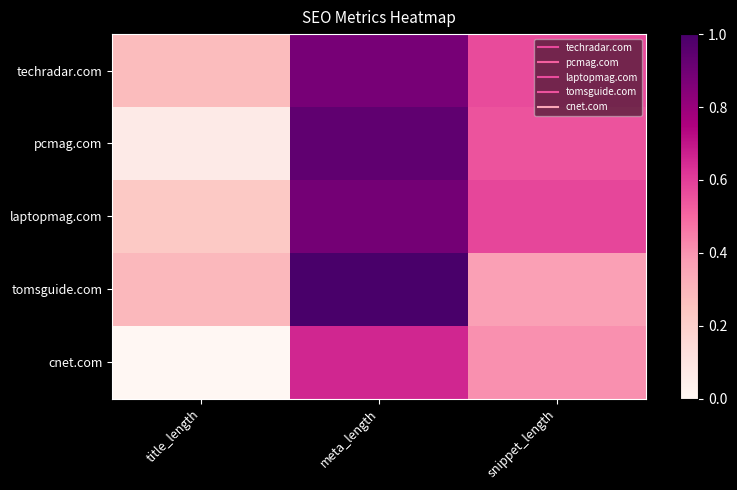

Rank the series by their maximum value, from lowest to highest.

cnet.com, techradar.com, laptopmag.com, pcmag.com, tomsguide.com